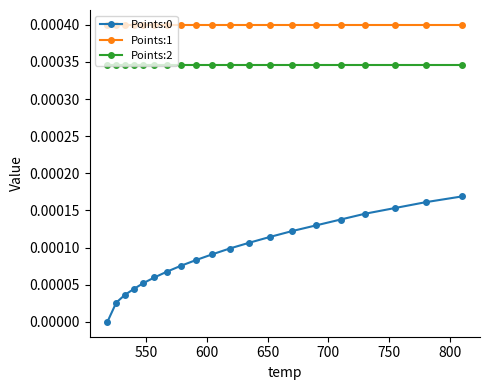

Which series has the largest total across all categories?

Points:1